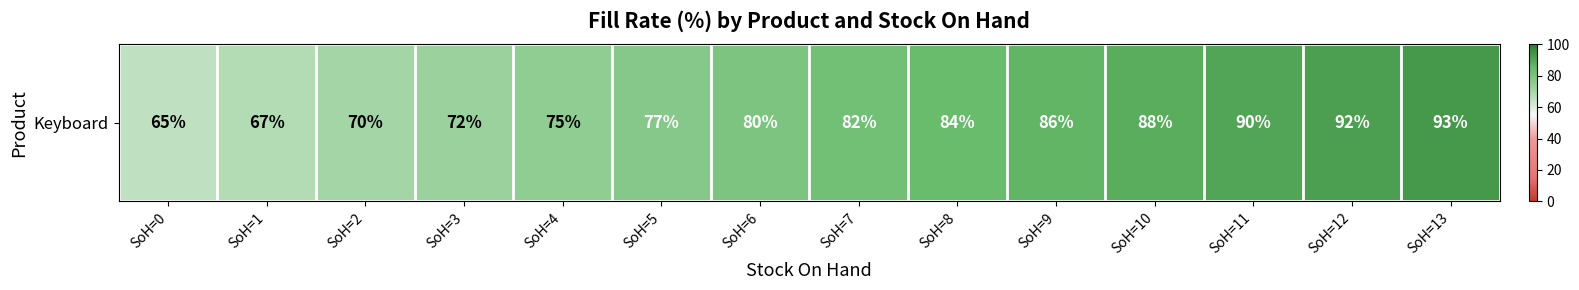

Approximately how many times larger is the value at SoH=10 compared to SoH=8?

1.0